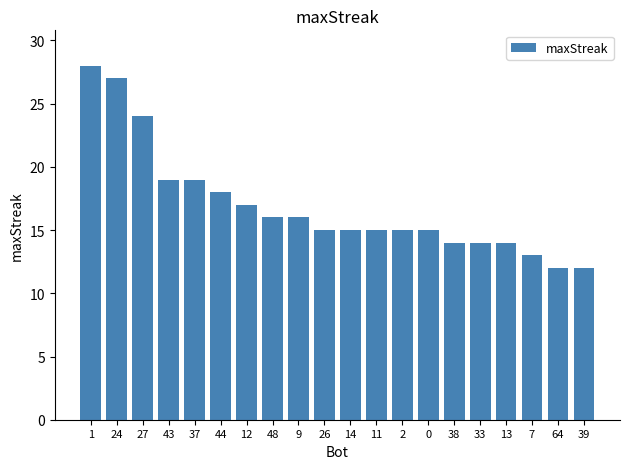

What is the change in value from 44 to 39?

-6